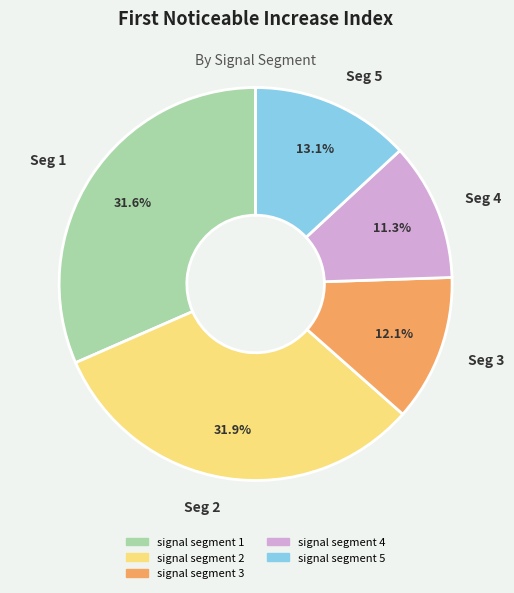

Between Seg 5 and Seg 2, which is larger?

Seg 2